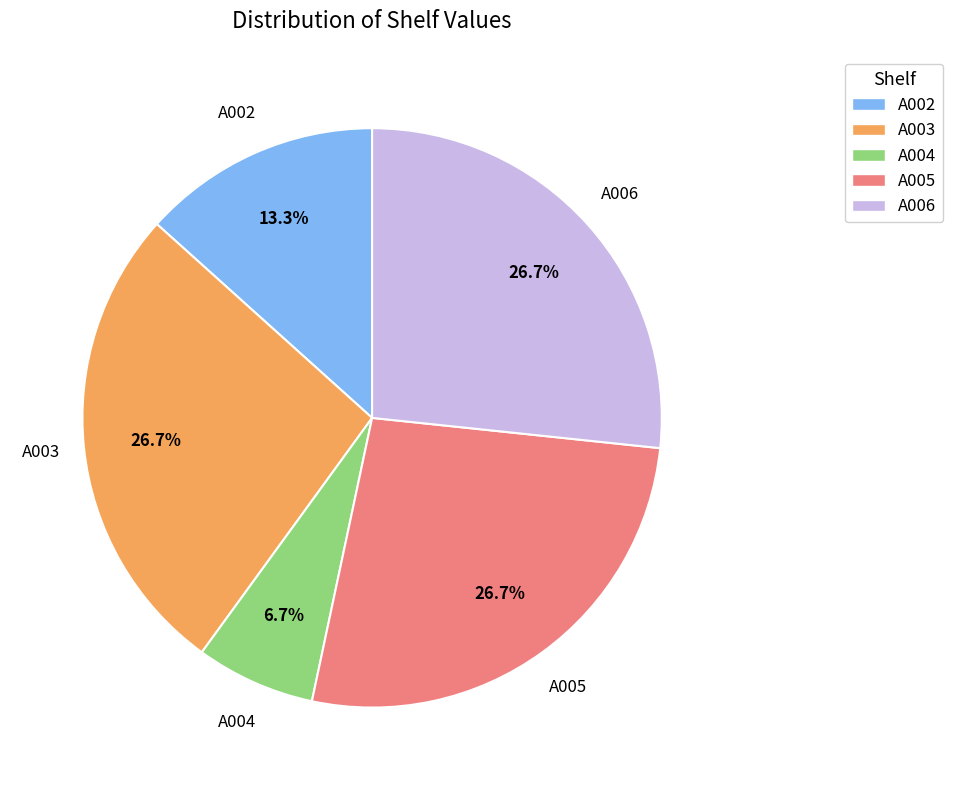

Between A005 and A004, which is larger?

A005